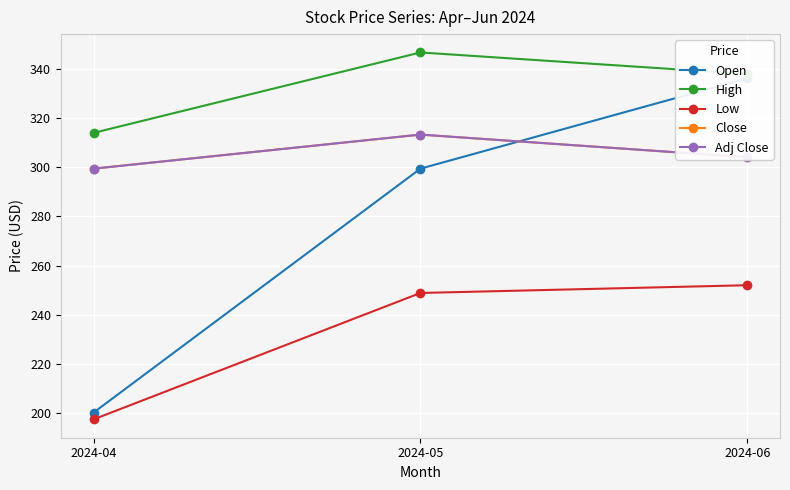

Between 2024-05 and 2024-06, which series saw the biggest shift?

Open